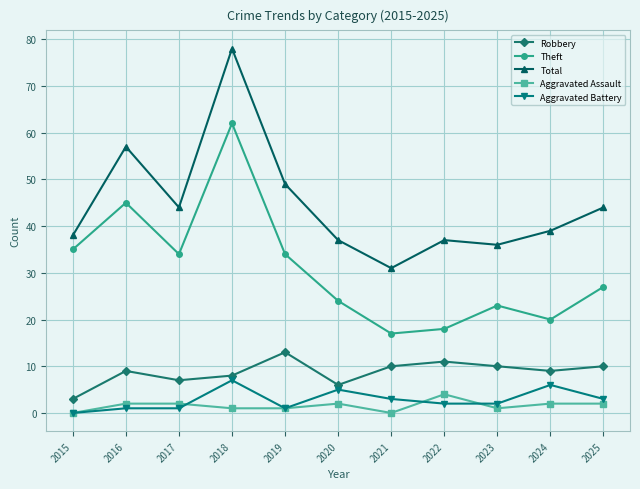

What is the total value across all series at 2023?

72